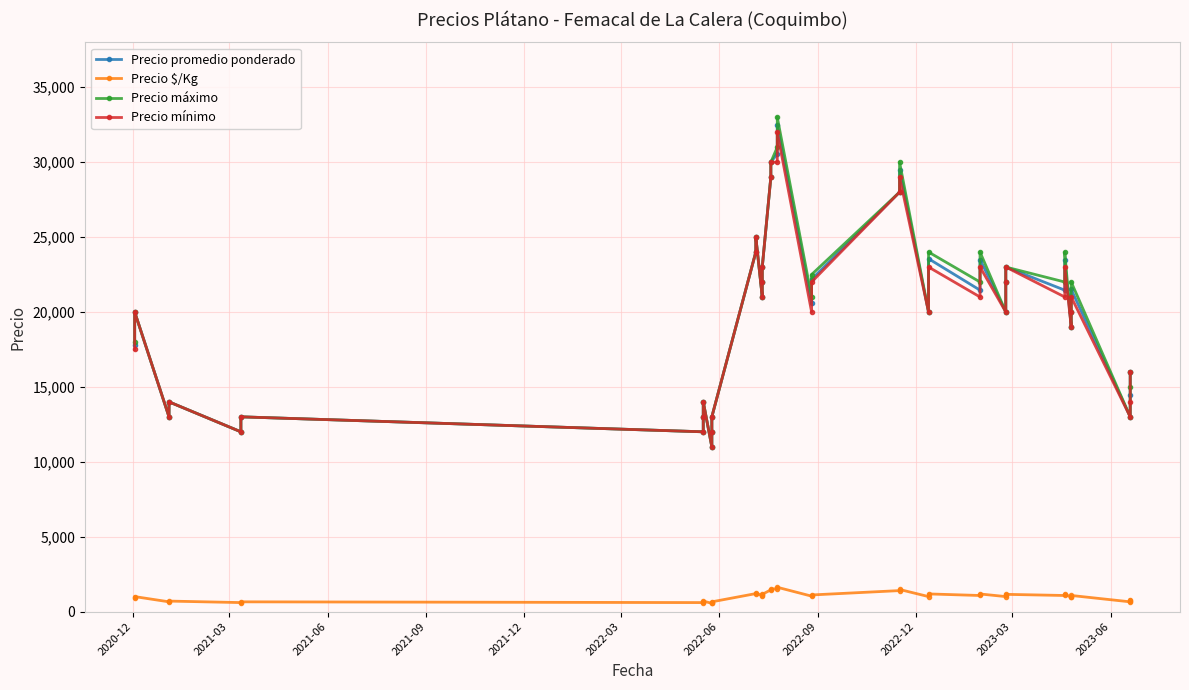

True or false: Precio $/Kg and Precio mínimo intersect in this chart.

False